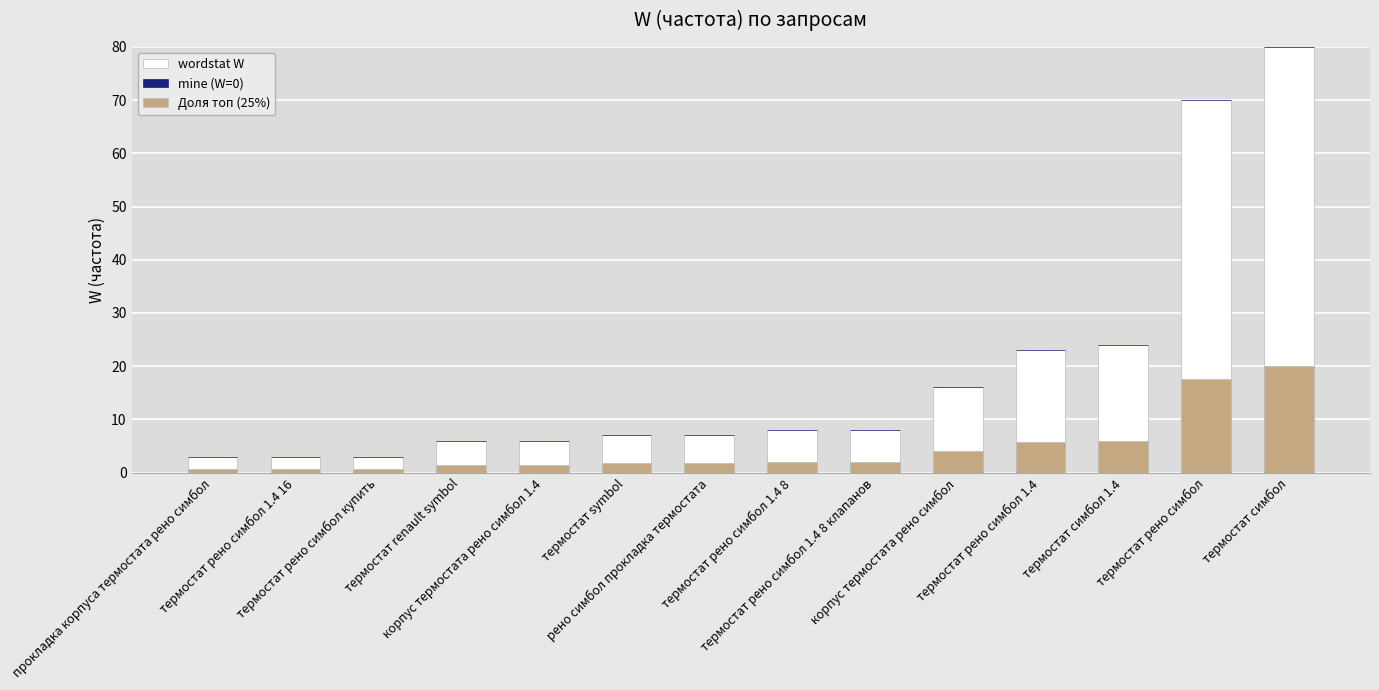

What is the sum of all wordstat W values?

264.0